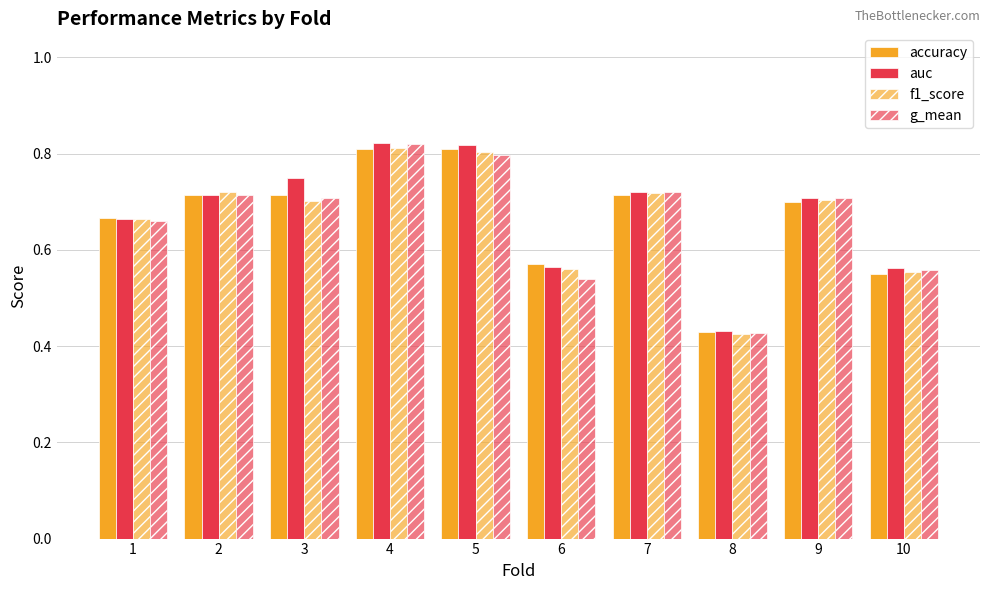

How many bars are there in total?

40